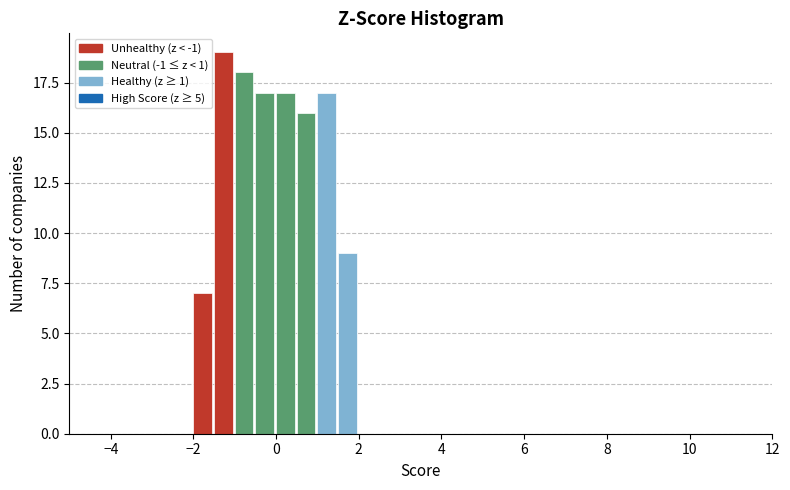

Read against the x-axis, roughly where is the centre of the tallest bar?

-1.2